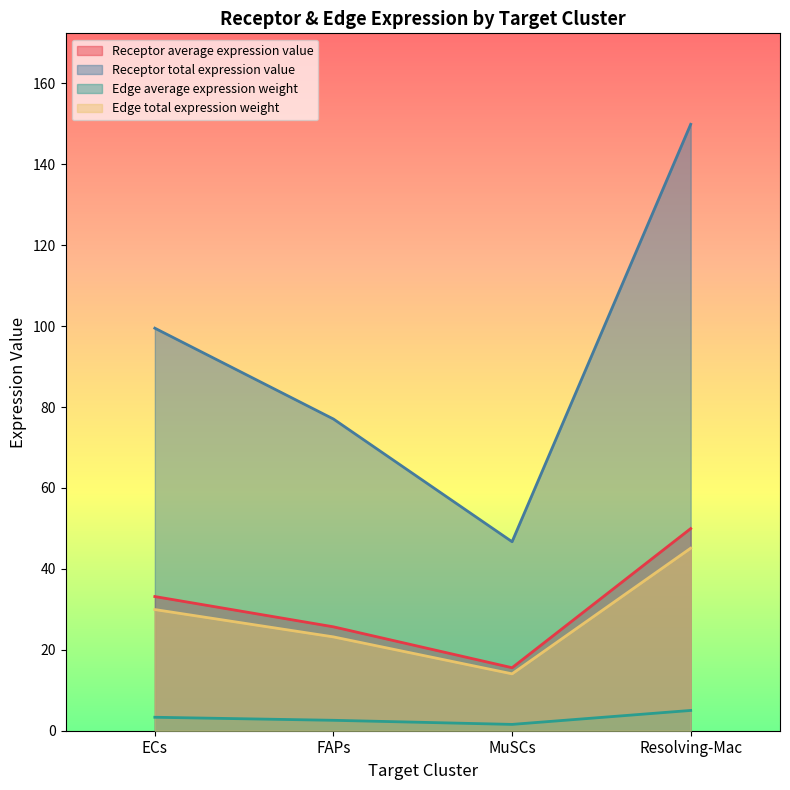

The value of Edge average expression weight at FAPs is 1.7. True or false?

False